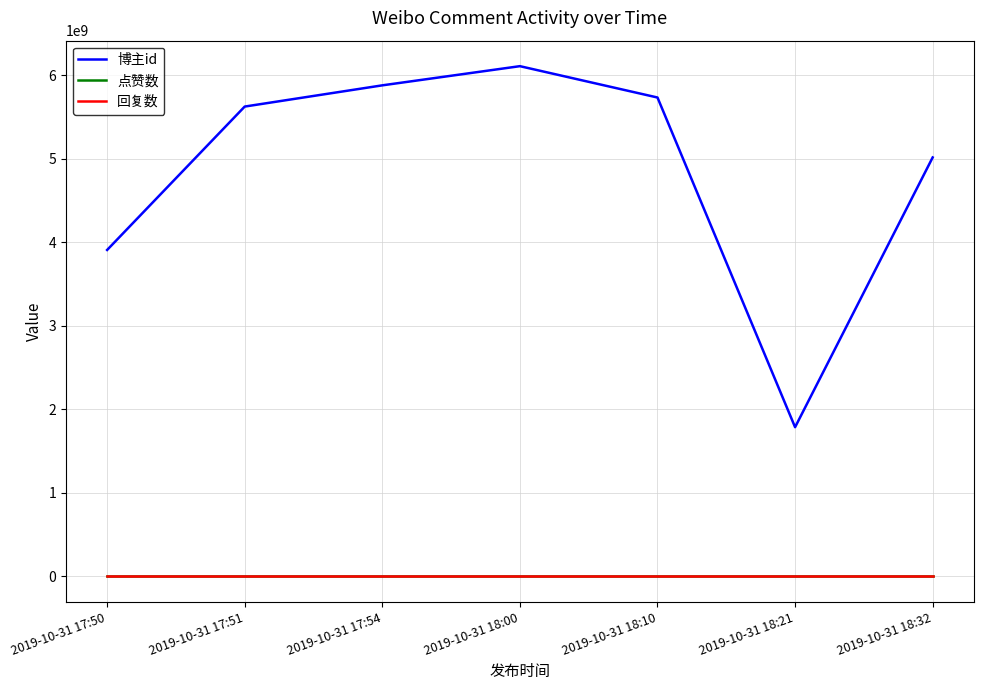

True or false: 博主id has a value of 2845344778 at 2019-10-31 18:21.

False